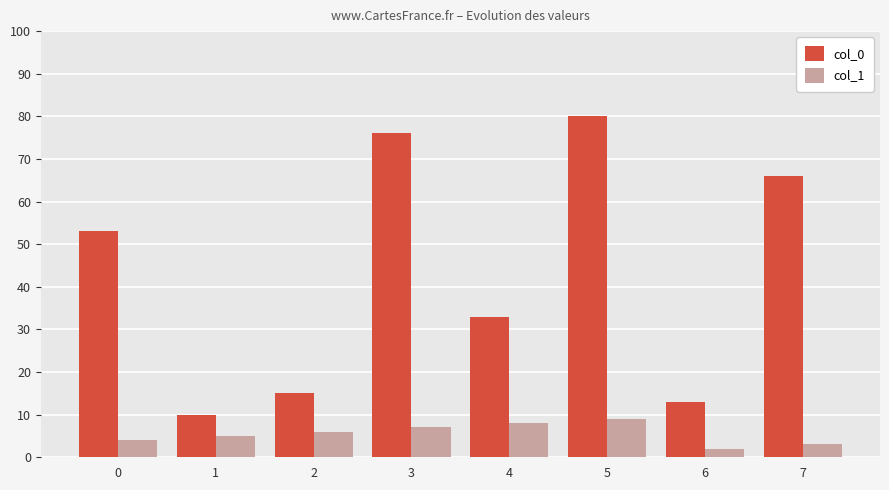

How many bars are there in total?

16